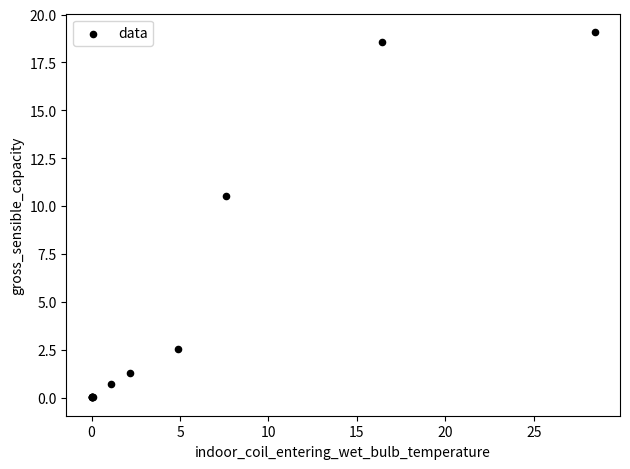

What Y value in the scatter plot is closest to 9?

10.5